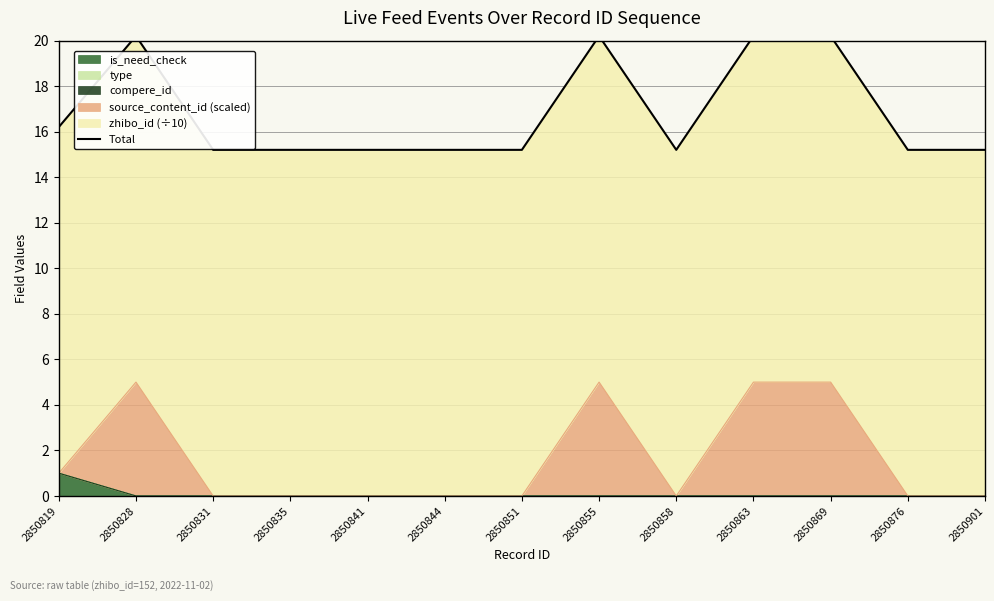

How many data points does each series have?

13